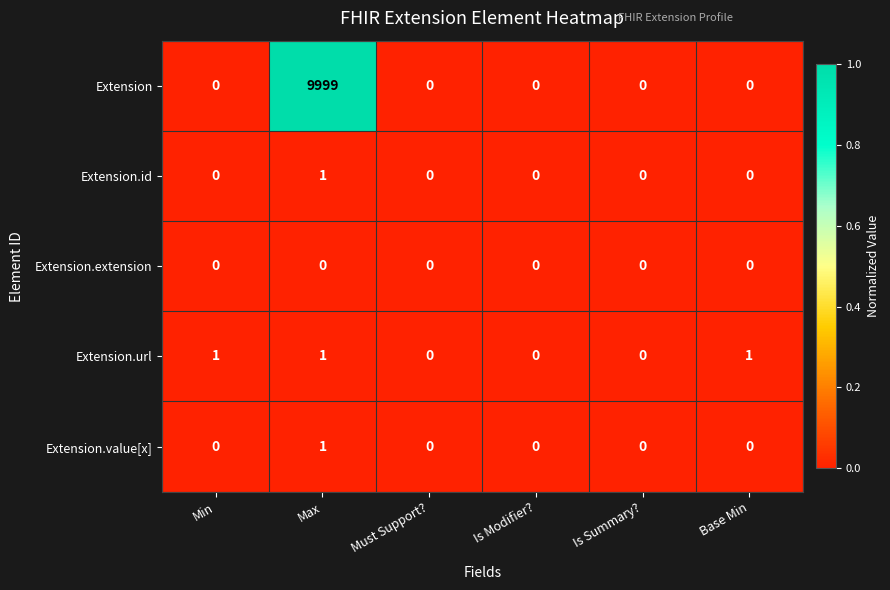

How many distinct data groups are displayed?

5